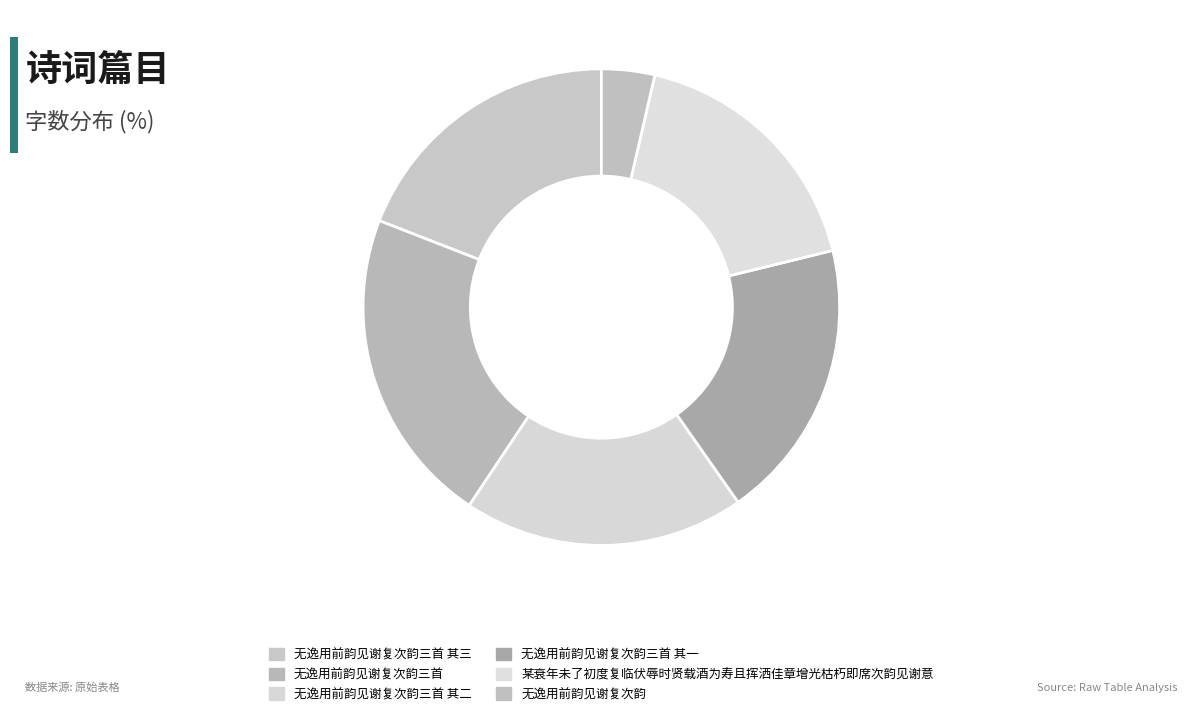

Rank the categories by value from highest to lowest.

无逸用前韵见谢复次韵三首, 无逸用前韵见谢复次韵三首 其一, 无逸用前韵见谢复次韵三首 其二, 无逸用前韵见谢复次韵三首 其三, 某衰年未了初度复临伏辱时贤载酒为寿且挥洒佳章增光枯朽即席次韵见谢意, 无逸用前韵见谢复次韵